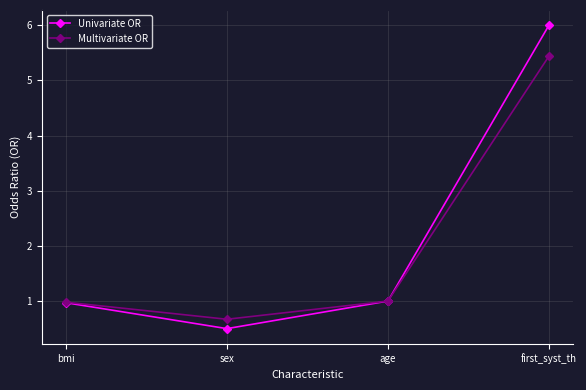

Is it true that Multivariate OR equals 1.6 at age?

False